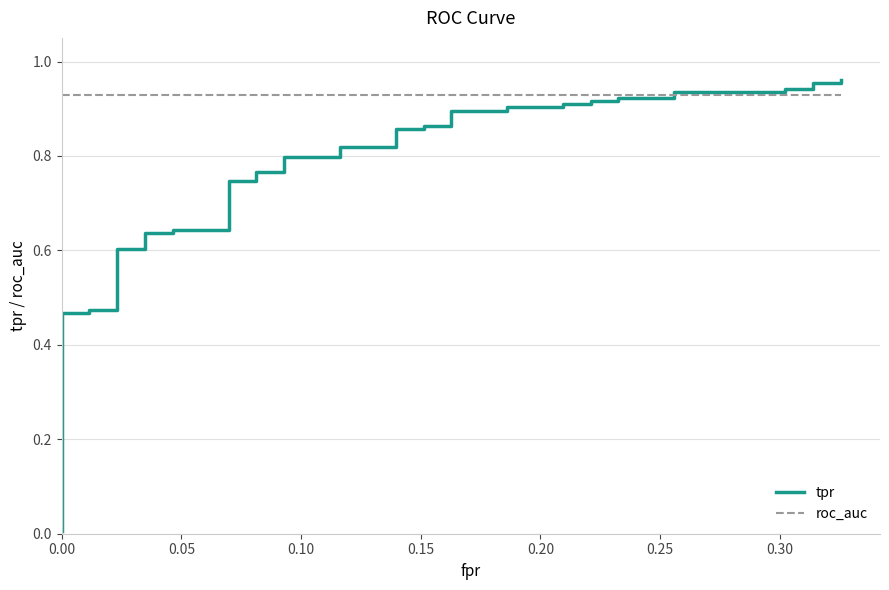

How many intersections are there between roc_auc and tpr?

1